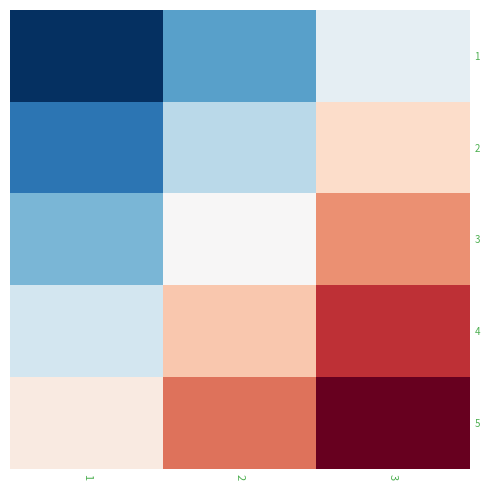

Reading left to right, extract all data points from this chart.

1: 1=-0.5	2=0.0	3=0.5
2: 1=-0.2	2=0.3	3=0.8
3: 1=0.1	2=0.6	3=1.1
4: 1=0.4	2=0.9	3=1.4
5: 1=0.7	2=1.2	3=1.7